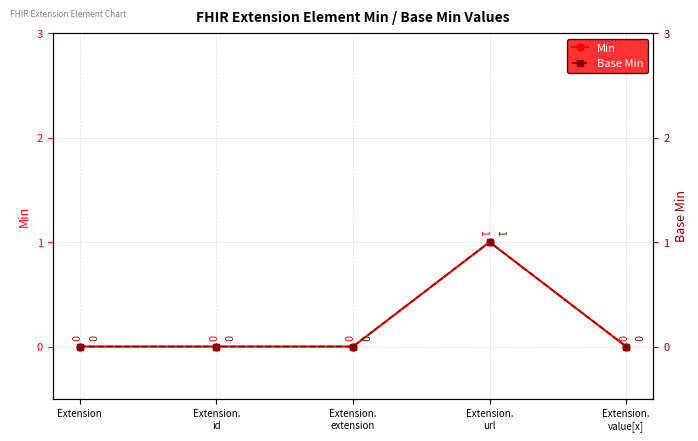

True or false: Min and Base Min cross at least once.

False